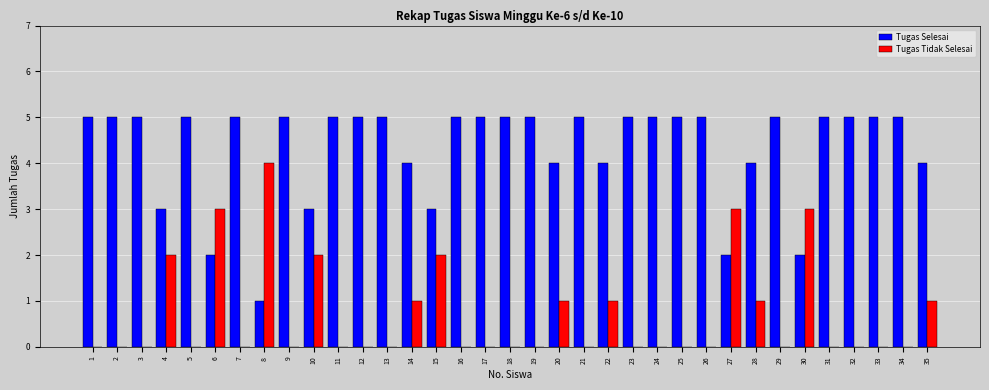

What are all the series names shown in the legend?

Tugas Selesai, Tugas Tidak Selesai